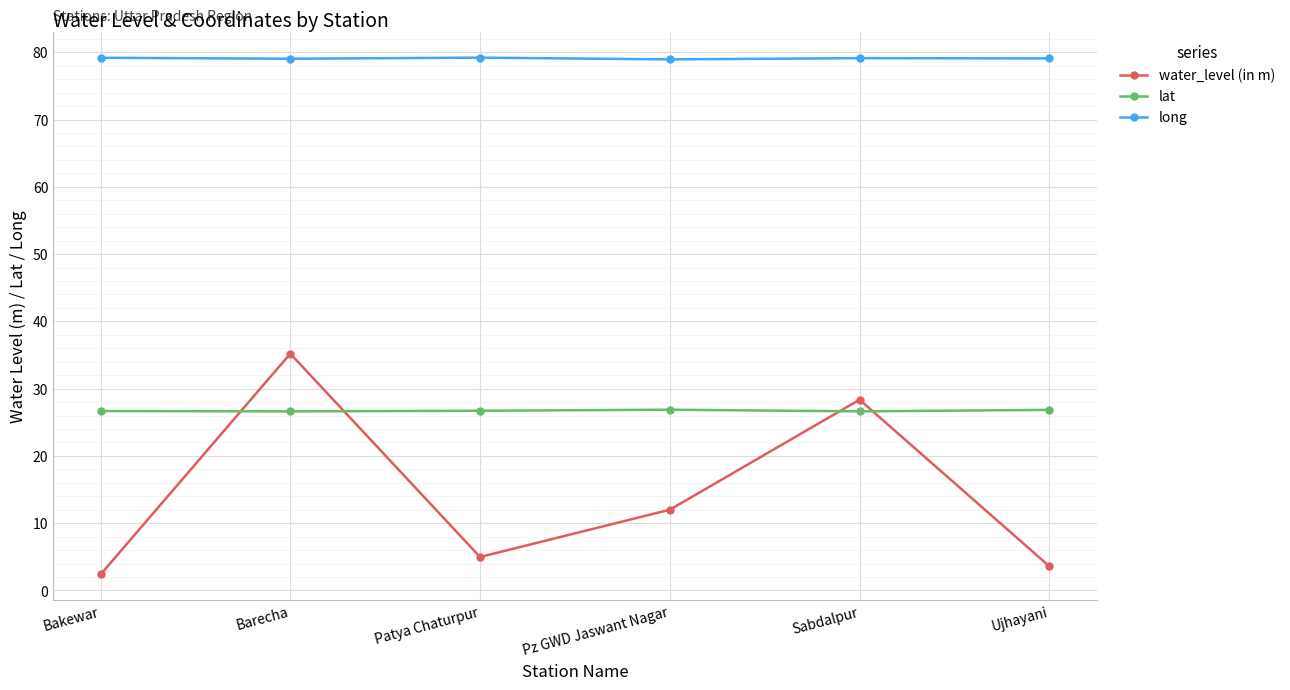

What are all the series names shown in the legend?

water_level (in m), lat, long